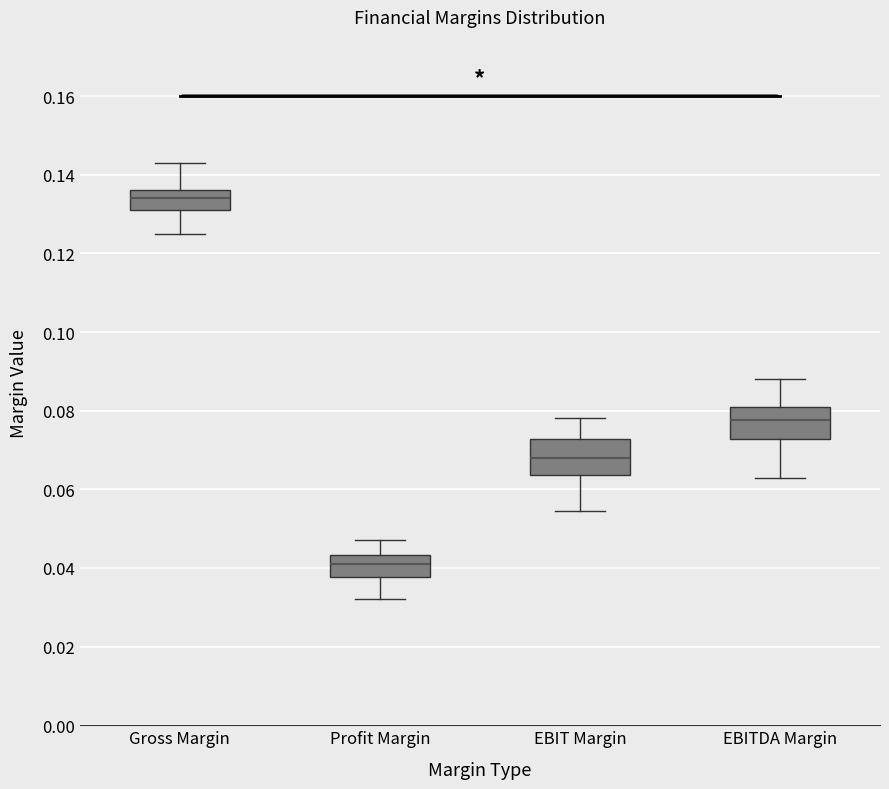

Which box's median line is the highest?

Gross Margin